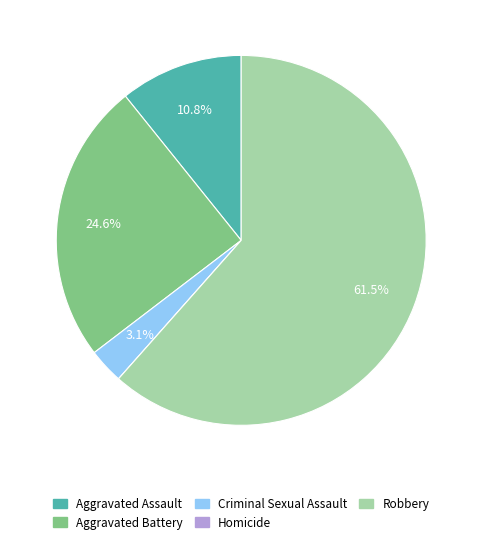

What is the total percentage of Robbery and Aggravated Assault?

72.3%